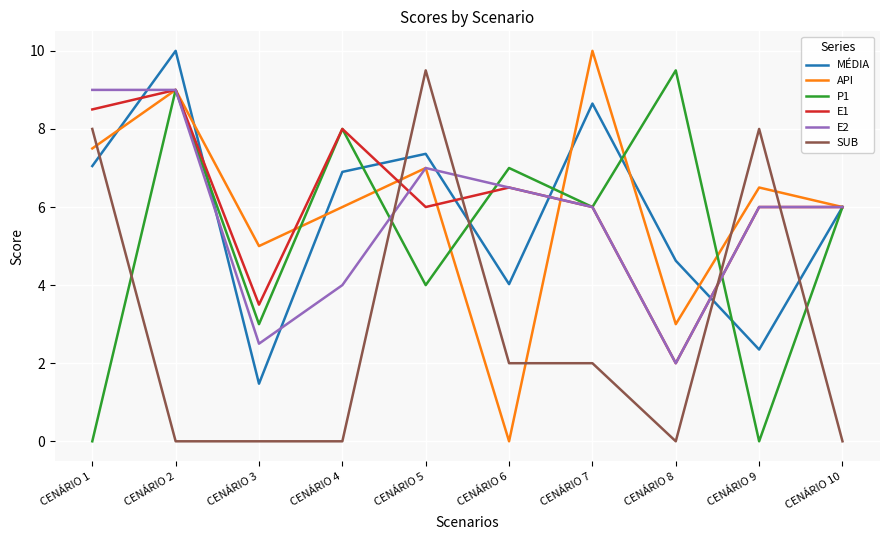

Between CENÁRIO 6 and CENÁRIO 9, which series saw the biggest shift?

P1